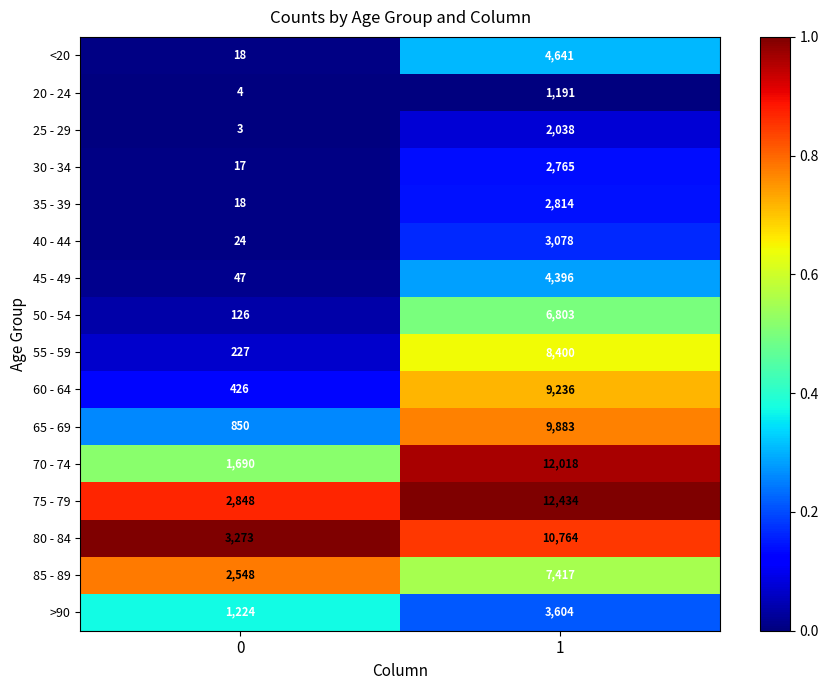

Read the 50 - 54 value at 0.

126